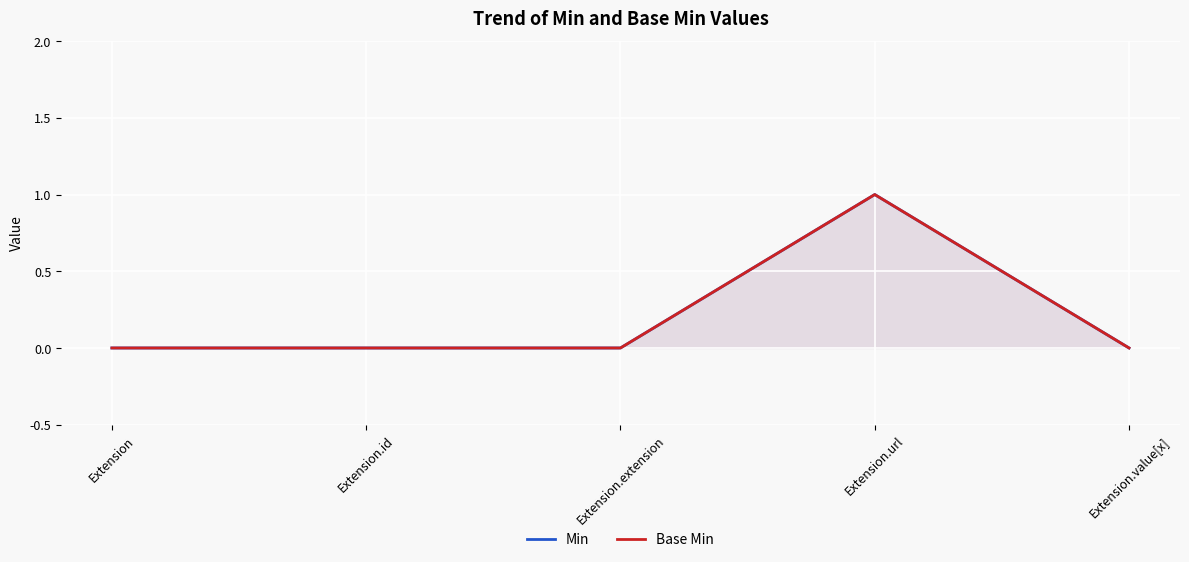

At which category does Min reach its first local peak?

Extension.url